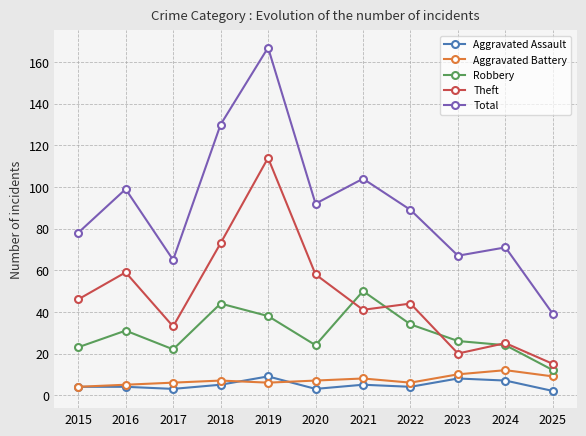

True or false: Robbery has more than 0 interior local peaks.

True